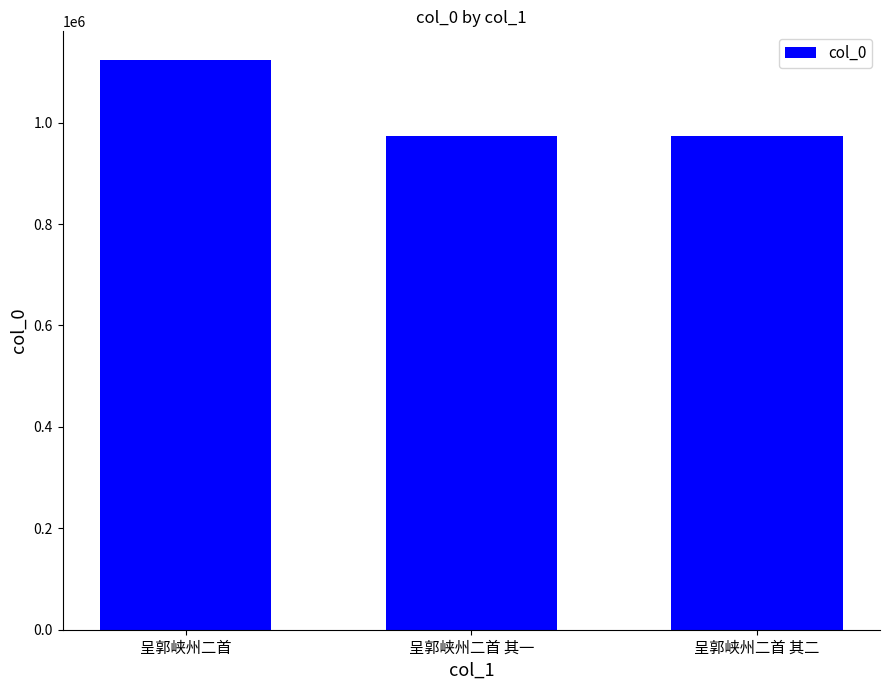

Where does the data first go above 972695?

呈郭峡州二首